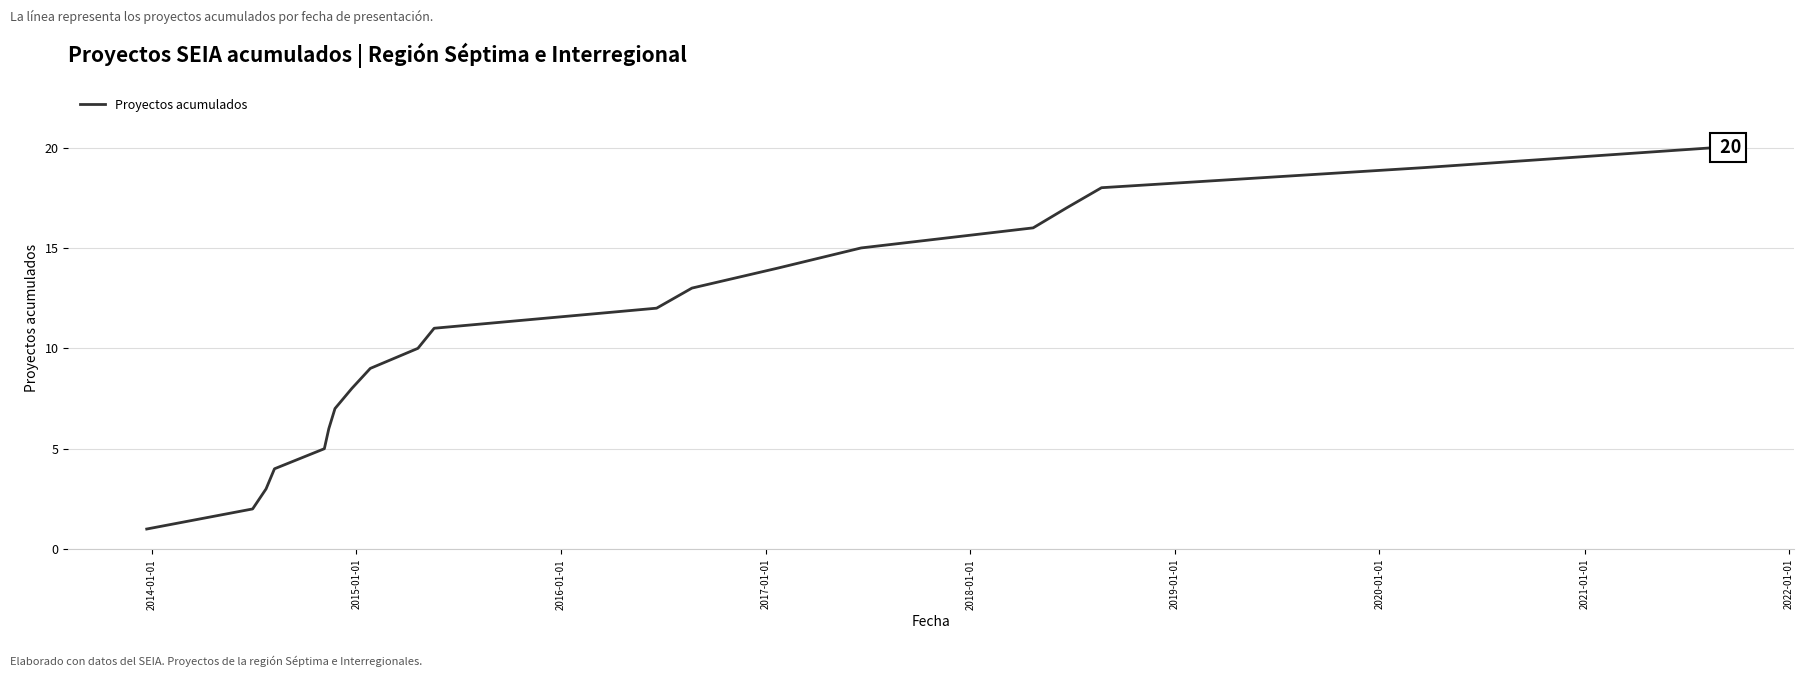

Reading left to right, extract all data points from this chart.

1	2	3	4	5	6	7	8	9	10	11	12	13	14	15	16	17	18	19	20